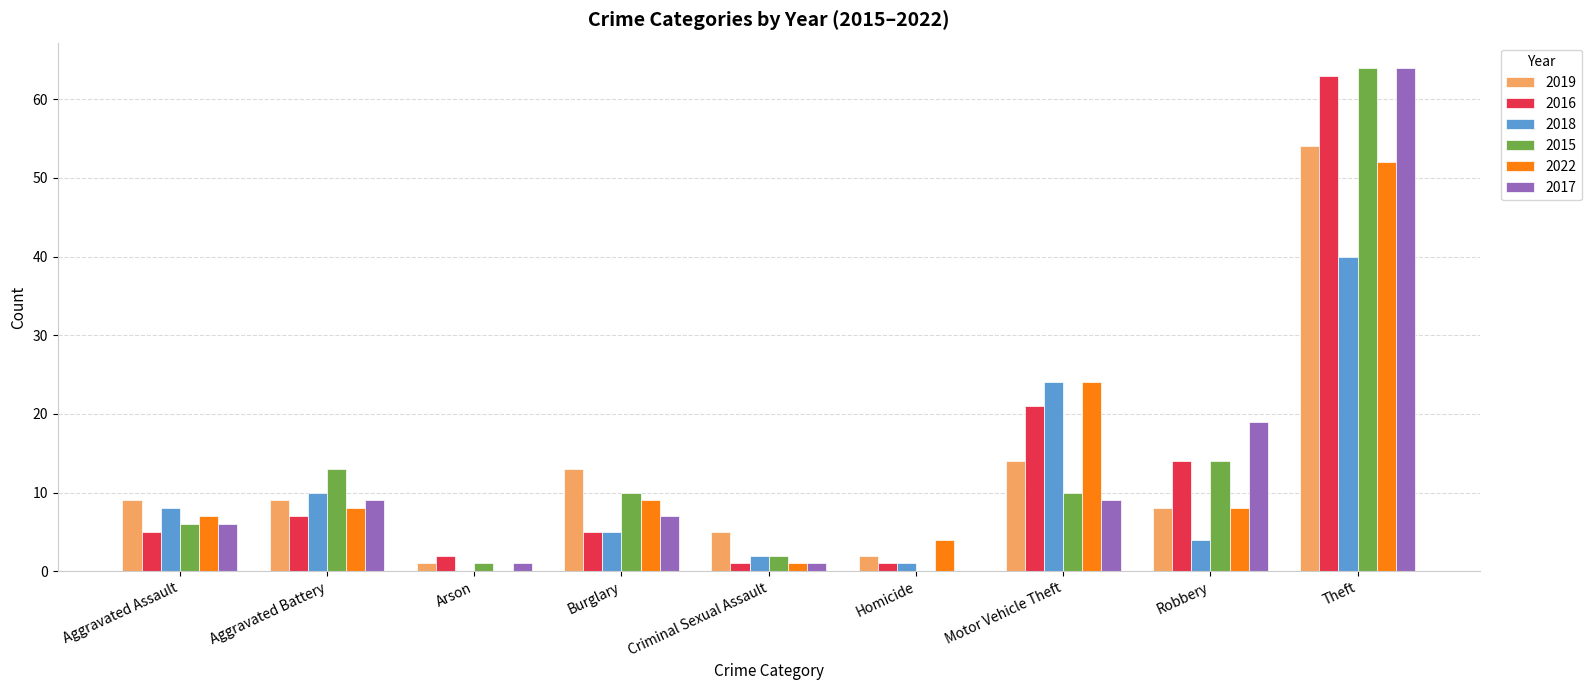

Count the number of data series in this chart.

6